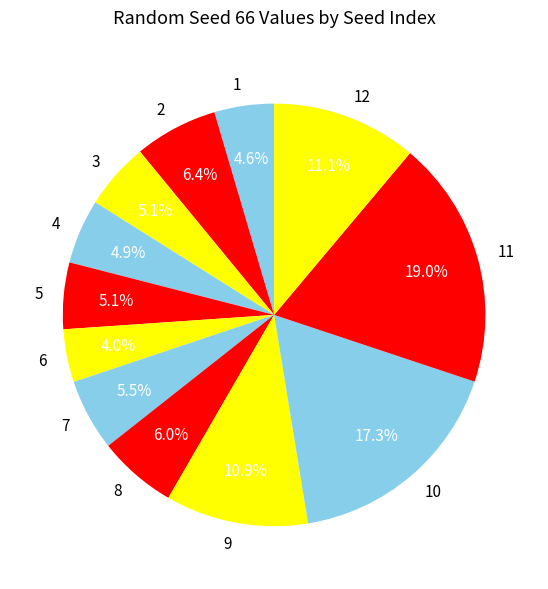

Count the number of slices in the pie.

12